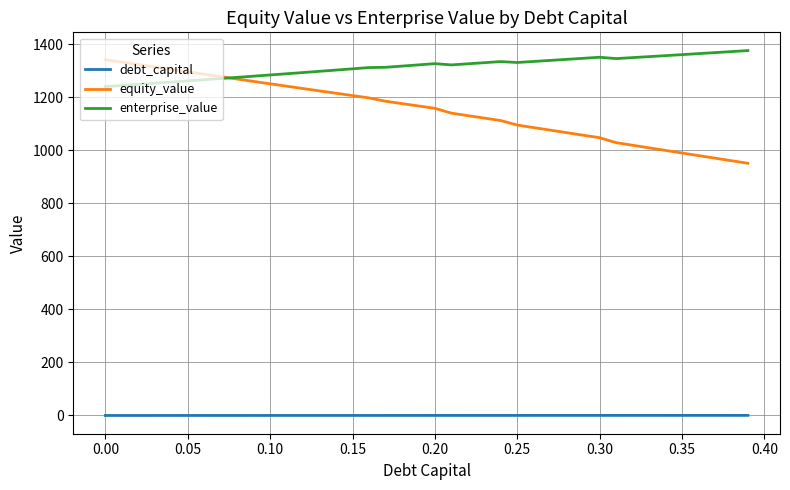

What are all the series names shown in the legend?

debt_capital, equity_value, enterprise_value